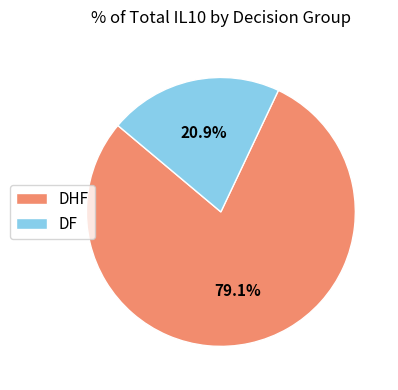

What percentage is NOT represented by DF?

79.1%